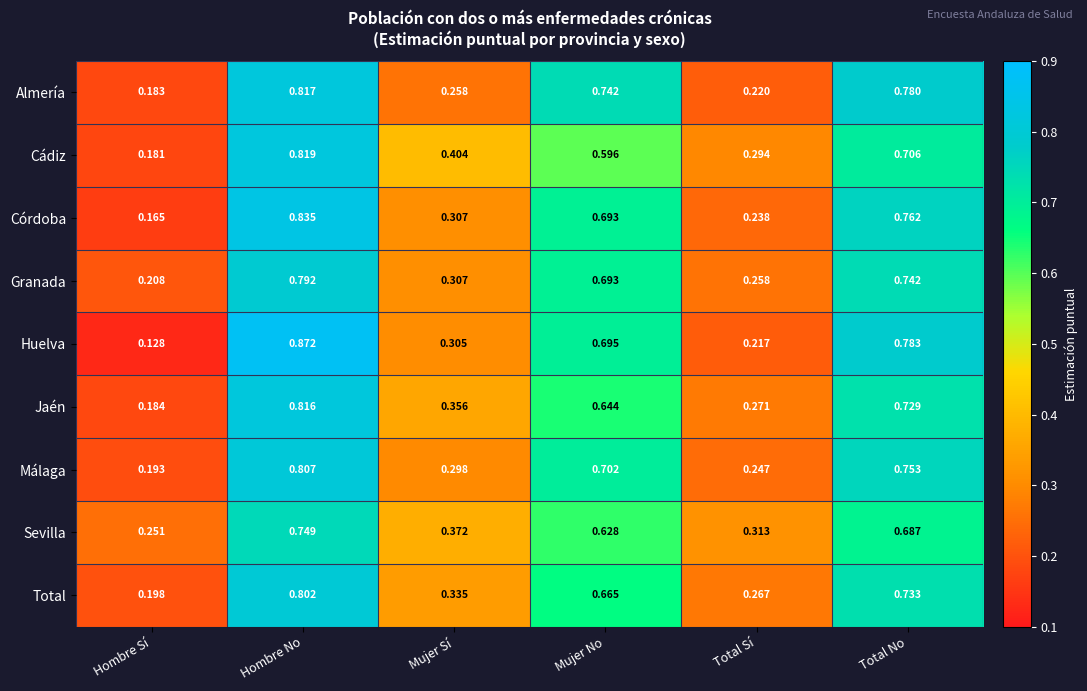

At which category is the sum across all series the highest?

Hombre No